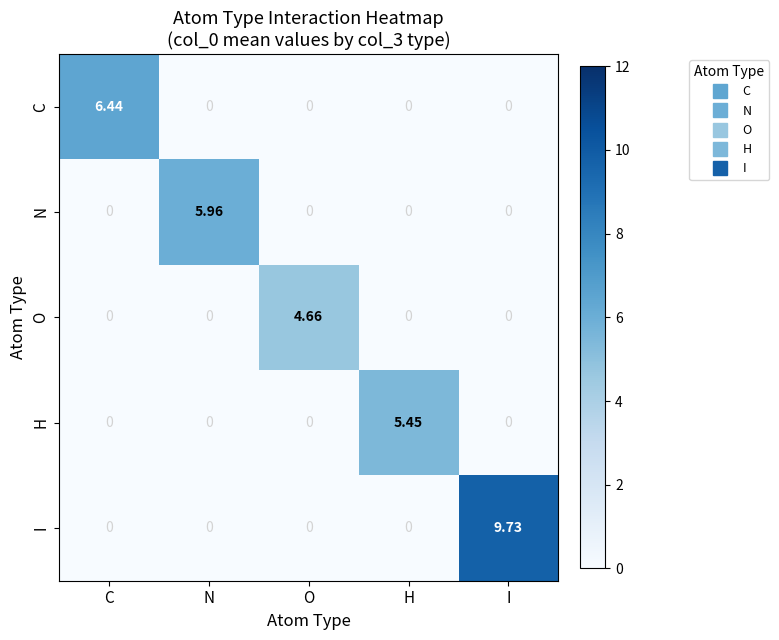

Rank the series by their maximum value, from highest to lowest.

I, C, N, H, O